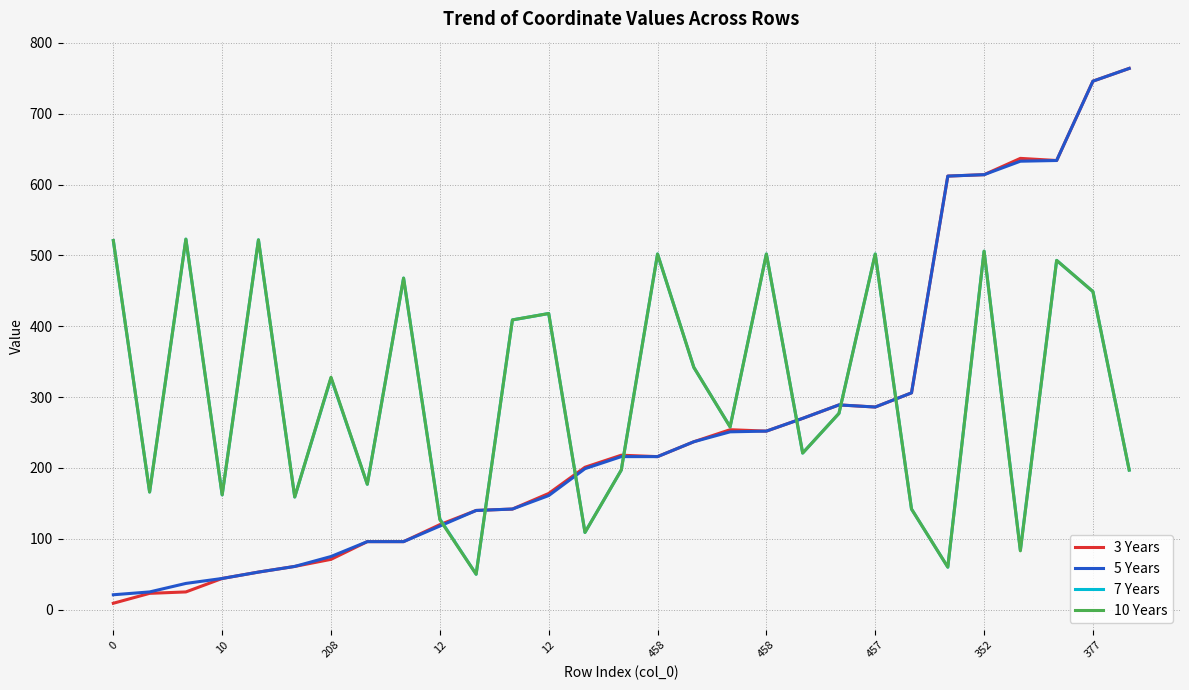

Which series has the widest spread of values?

3 Years